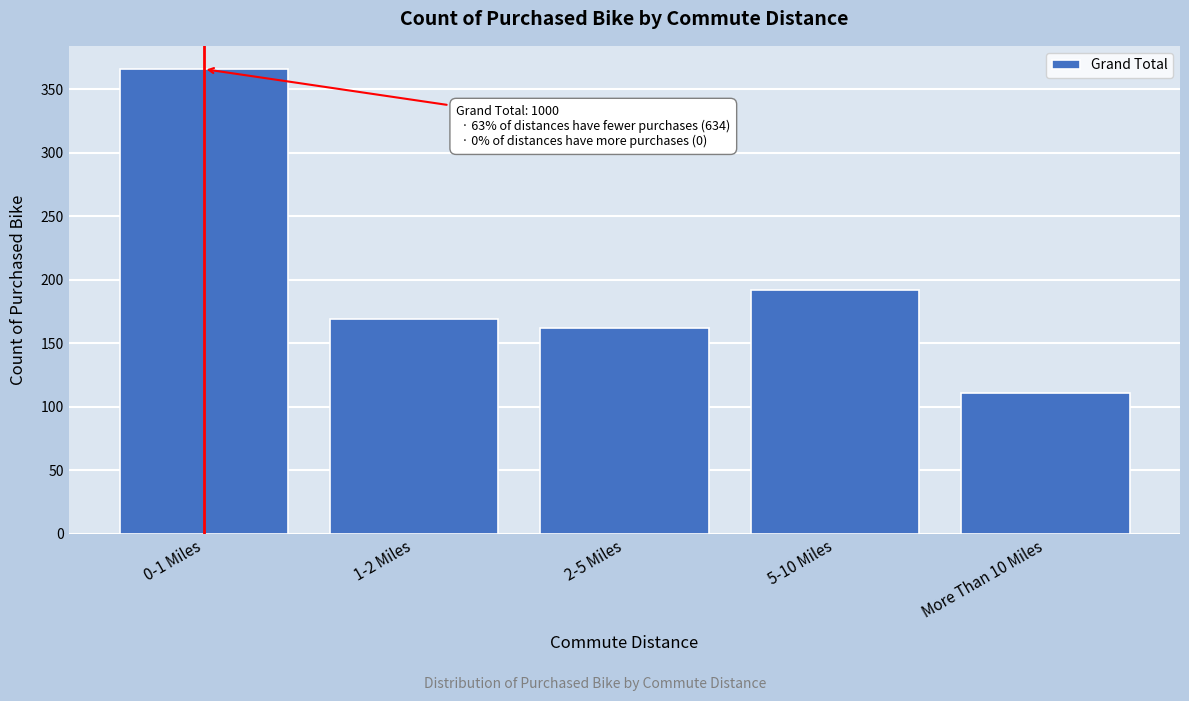

Reading left to right, extract all data points from this chart.

366	169	162	192	111